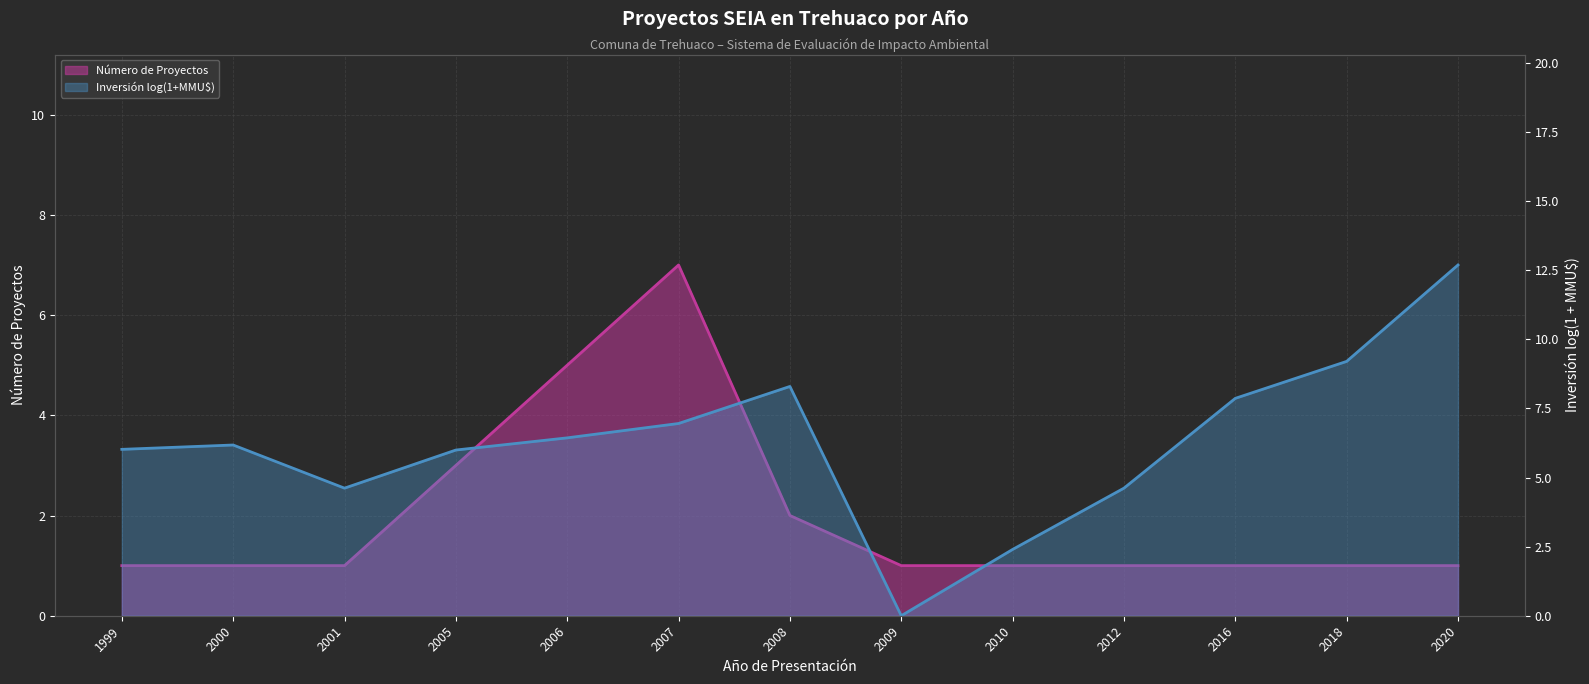

Reading left to right, list all the values displayed in this chart.

1	1	1	3	5	7	2	1	1	1	1	1	1